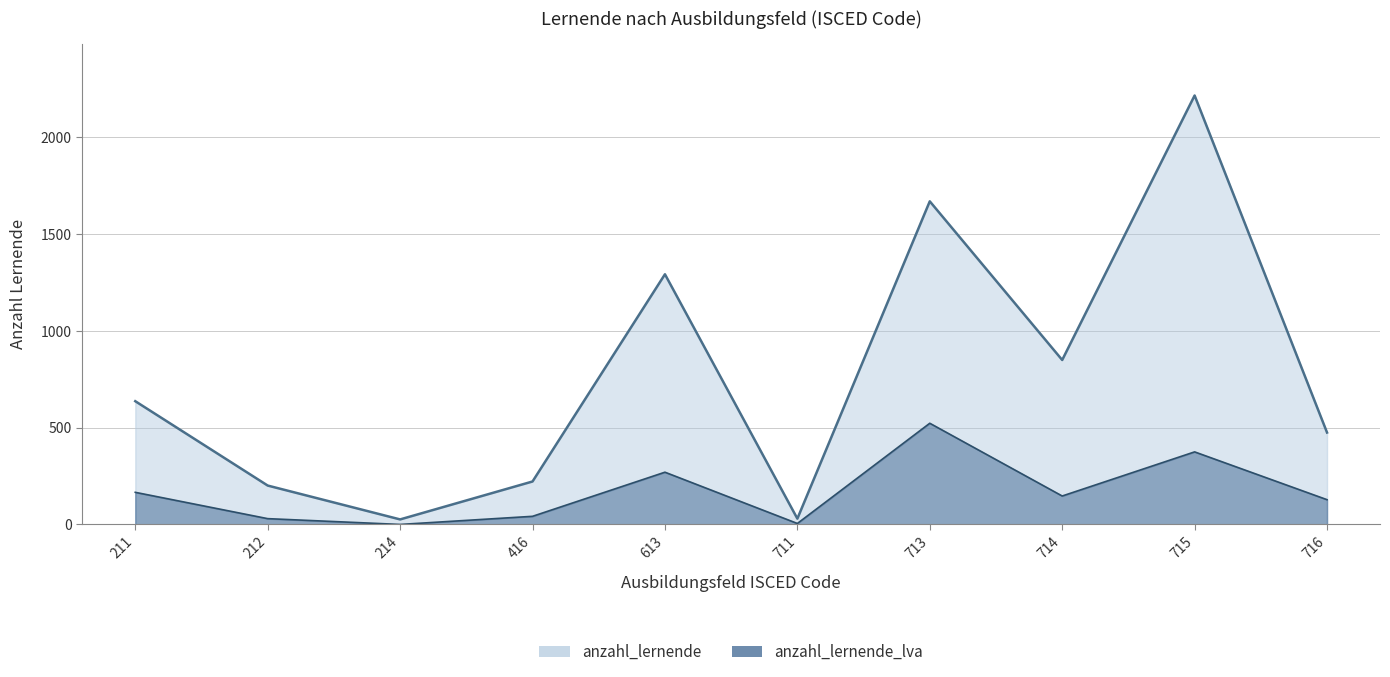

What is the spread (max minus min) of values at 214?

26